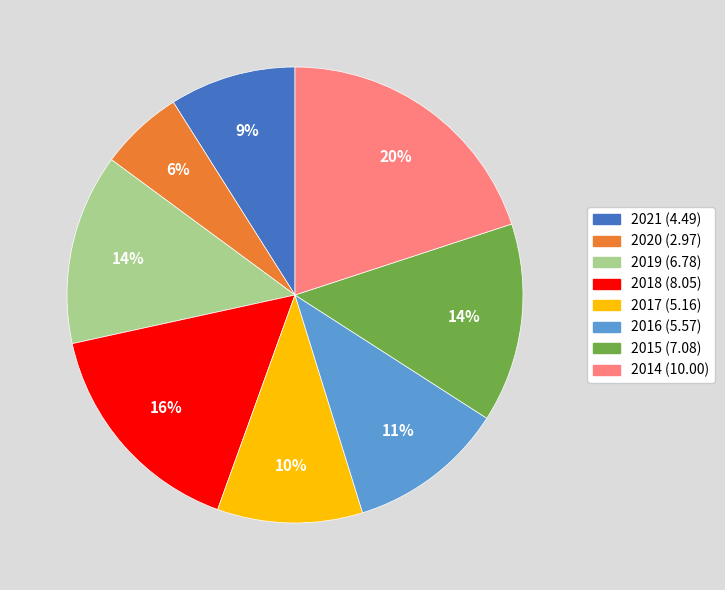

What percentage is the 2016 slice, to the nearest percent?

11%